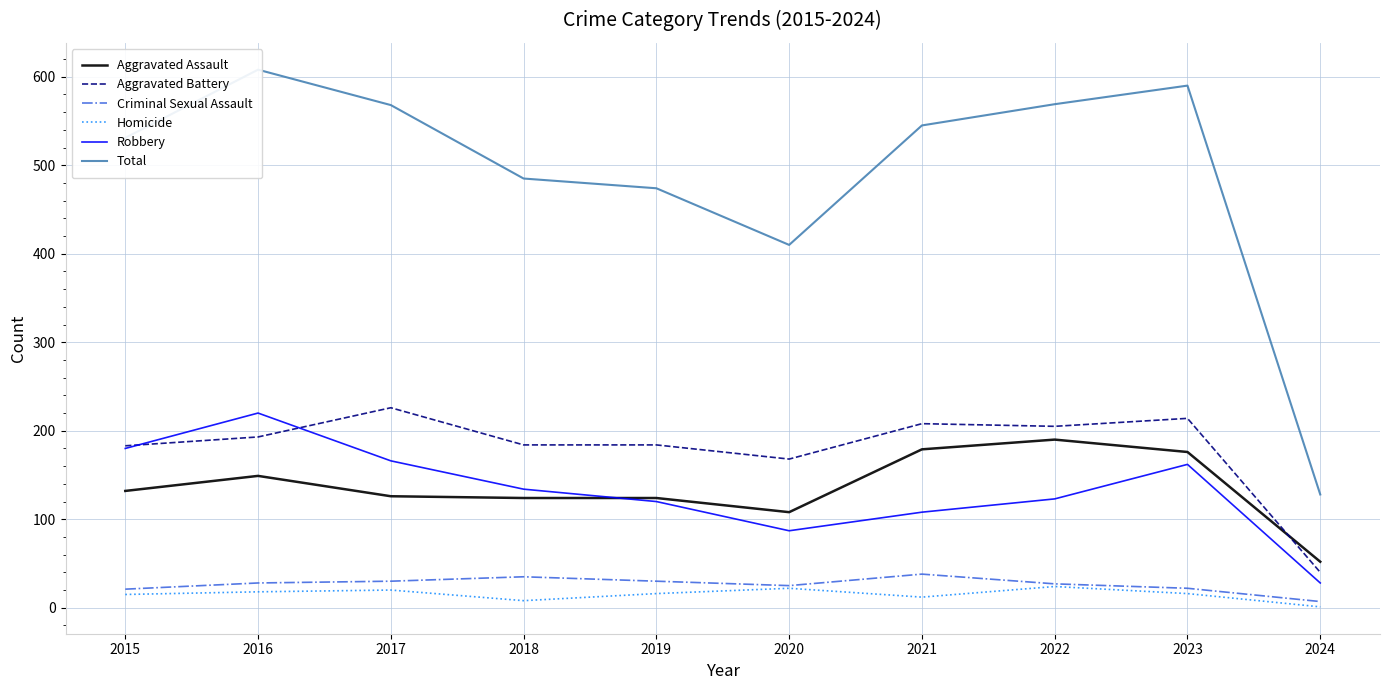

Which category has the lowest value in the Criminal Sexual Assault series?

2024